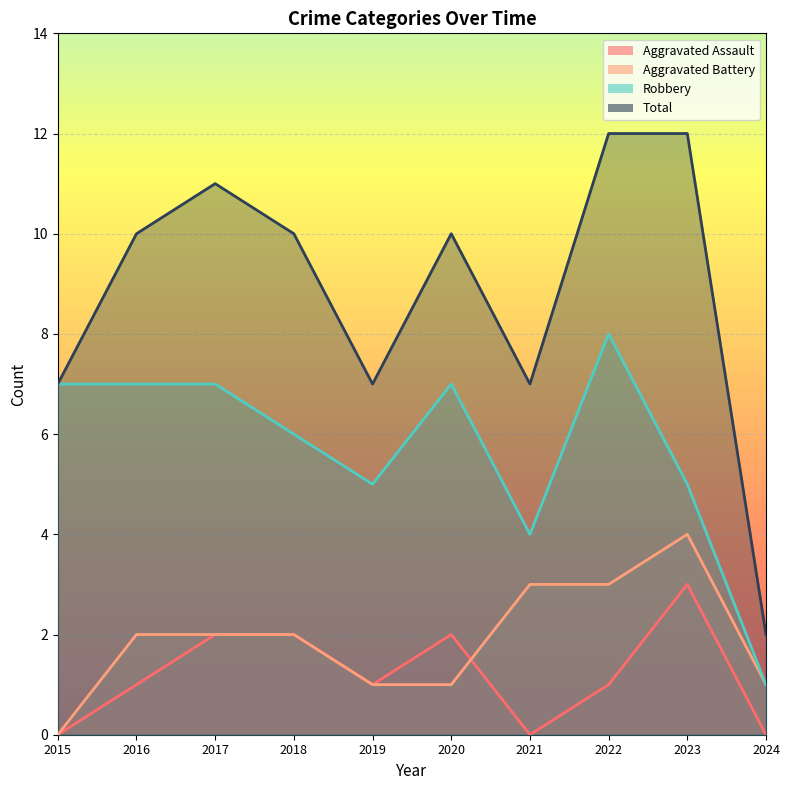

How many data points in Aggravated Battery are above 2?

3